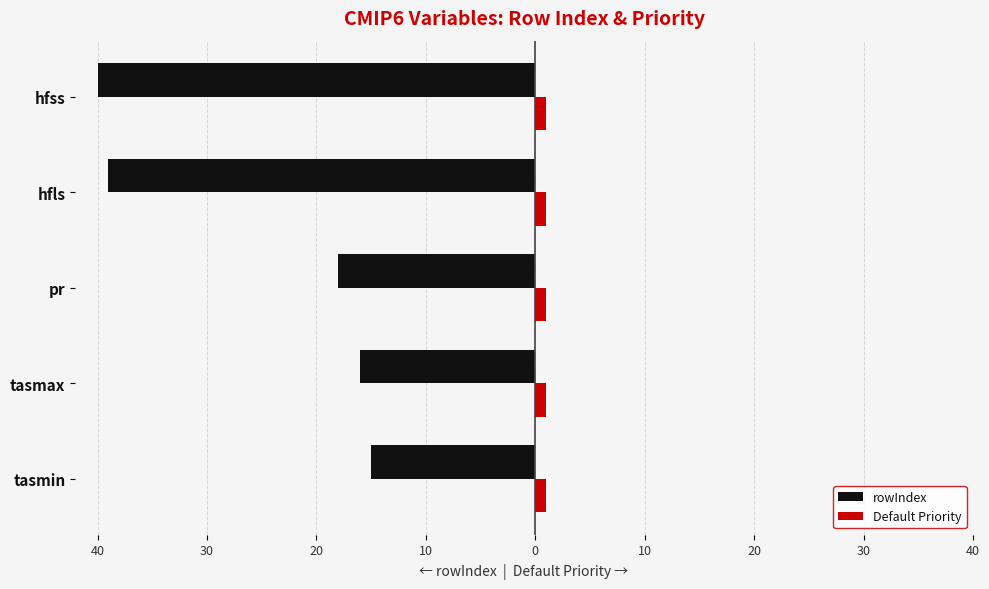

What are all the series names shown in the legend?

rowIndex, Default Priority